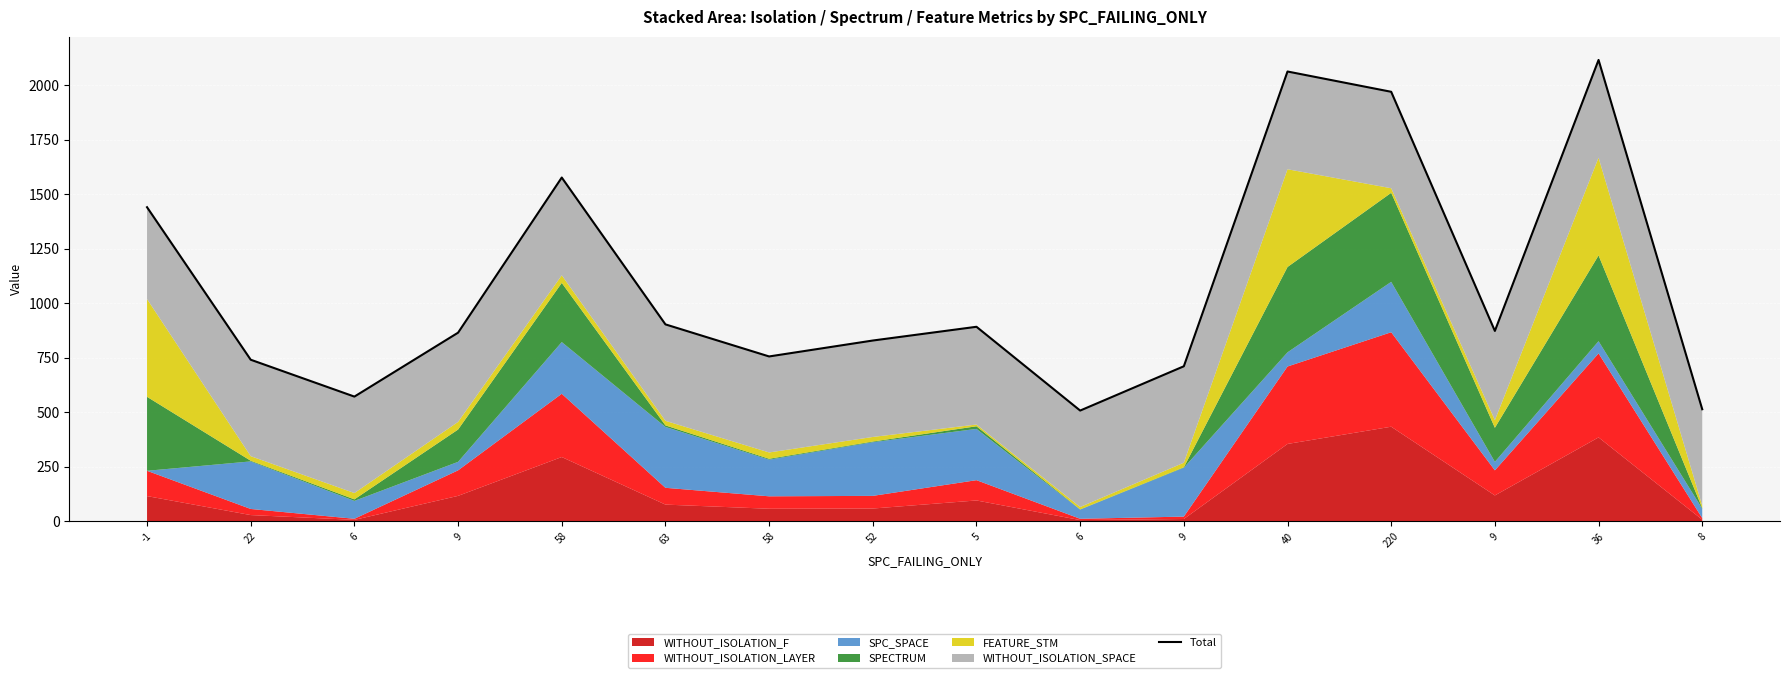

What is the change in value from 22 to 5?

+151